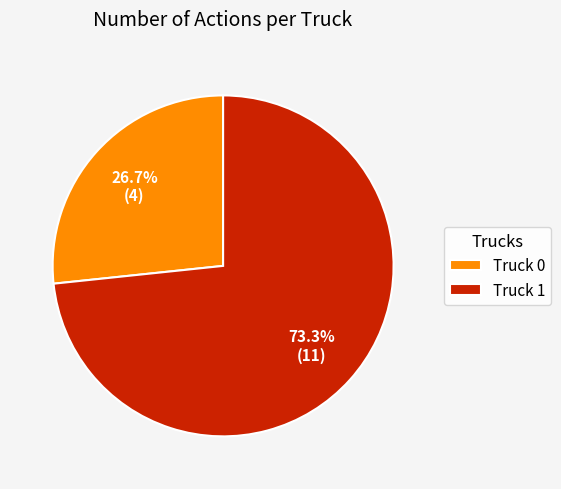

Which category accounts for the majority?

Truck 1